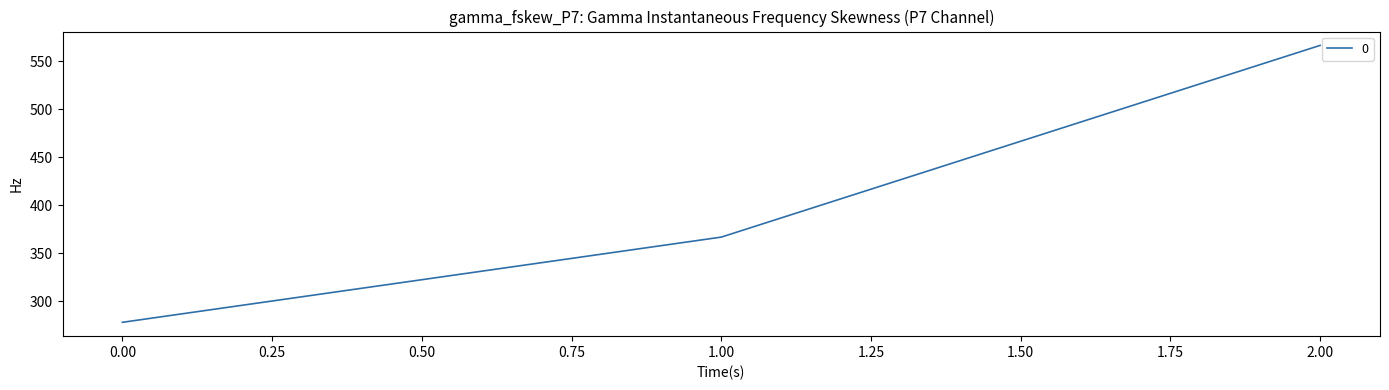

Which has a higher value, 0.00 or 1.00?

1.00